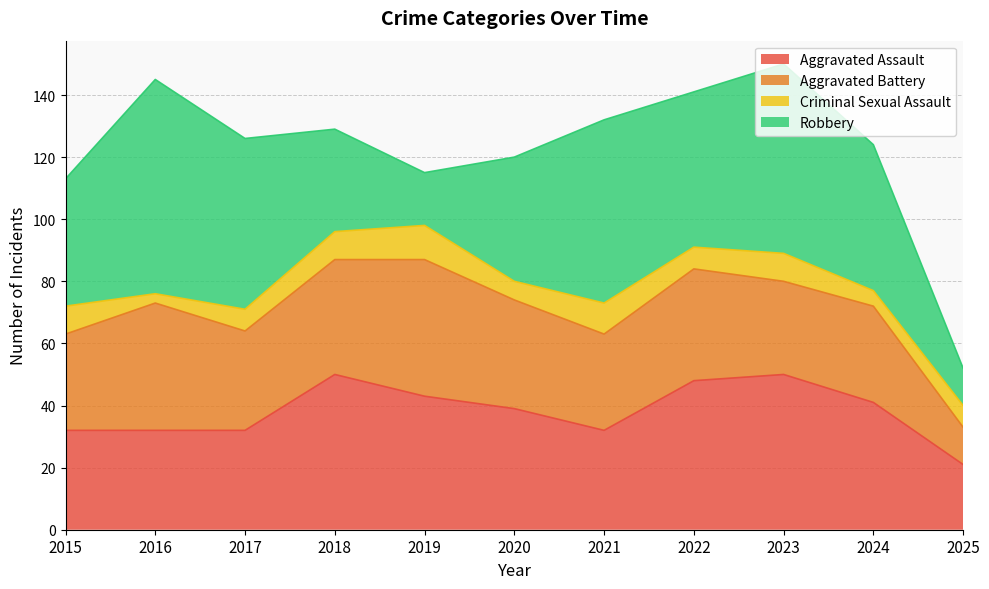

What is the difference between the maximum and minimum values in the Robbery series?

57